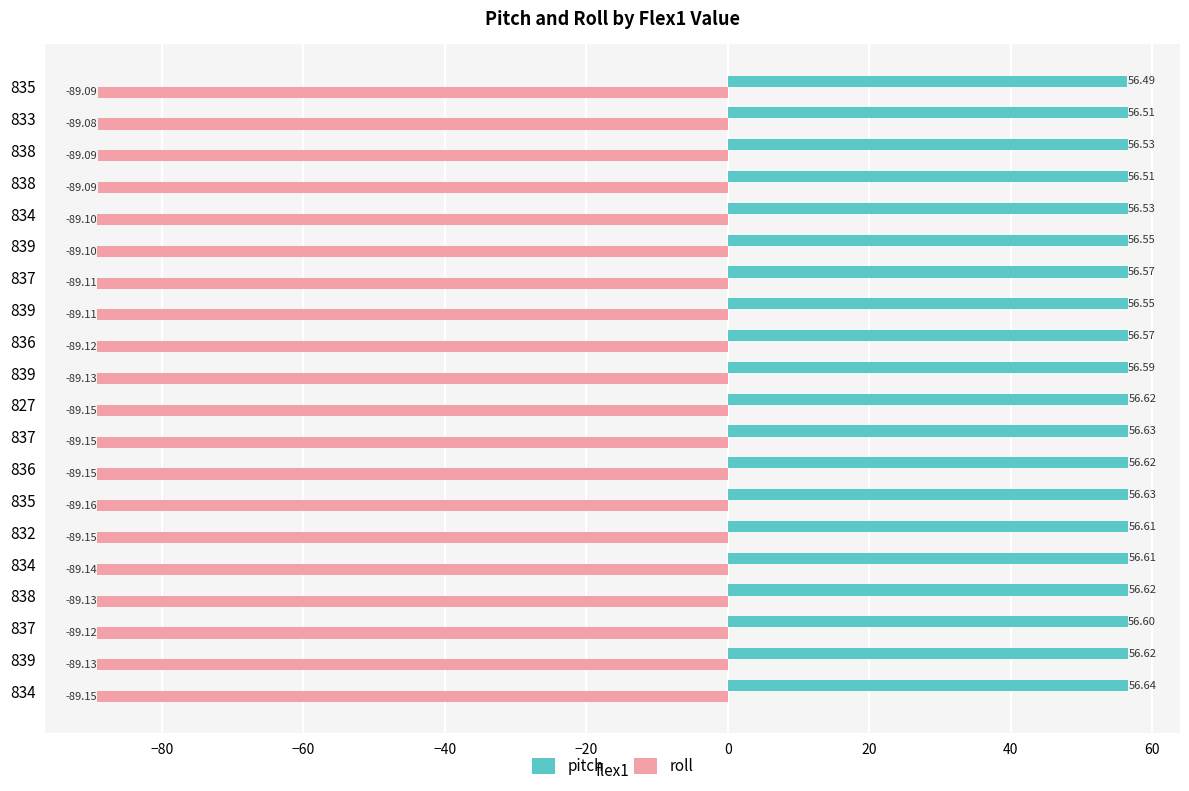

What is the difference between the maximum and minimum values in the roll series?

0.1